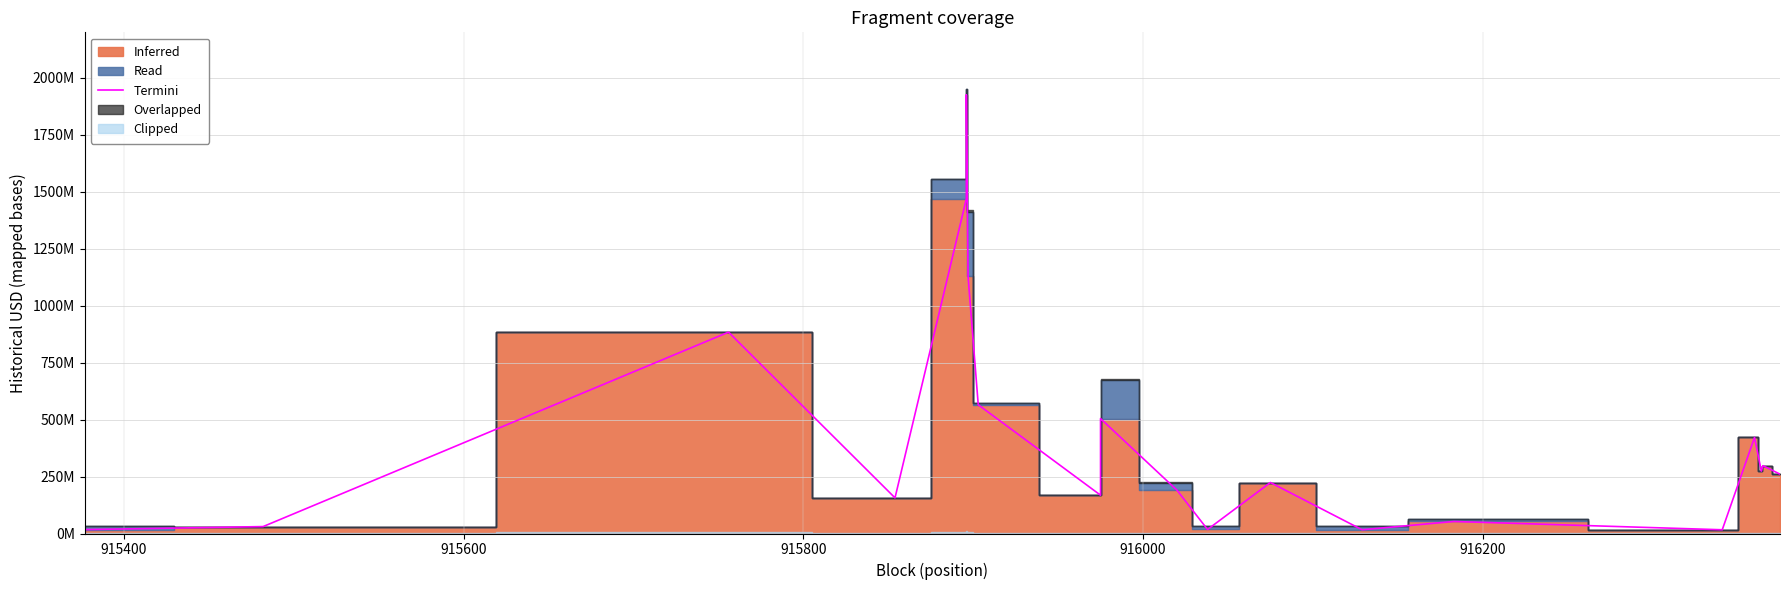

How many lines are shown in the chart?

1